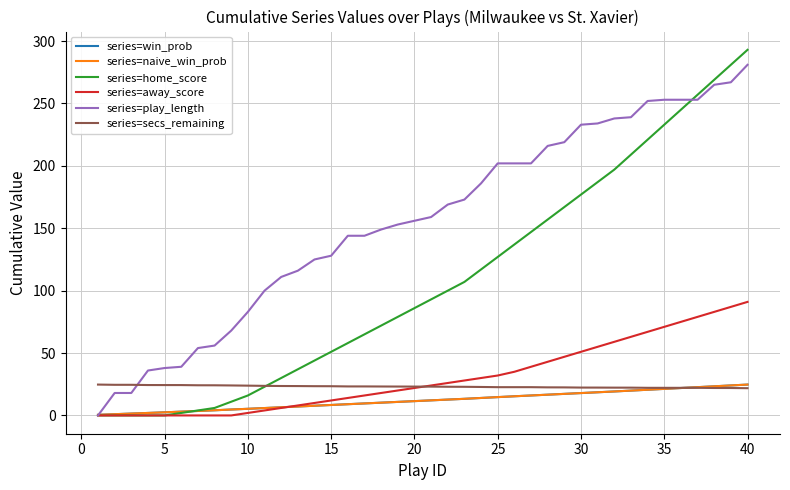

Reading left to right, list all the values displayed in this chart.

series=win_prob: 0.5	1.0	1.5	2.0	2.5	3.0	3.6	4.1	4.7	5.3	5.9	6.5	7.2	7.8	8.4	9.0	9.6	10.2	10.9	11.5	12.1	12.7	13.3	14.0	14.7	15.4	16.0	16.6	17.3	17.9	18.6	19.2	19.9	20.6	21.3	22.0	22.7	23.4	24.0	24.7
series=naive_win_prob: 0.5	1.0	1.5	2.0	2.5	3.0	3.6	4.1	4.7	5.3	5.9	6.5	7.2	7.8	8.4	9.0	9.6	10.2	10.9	11.5	12.1	12.7	13.3	14.0	14.7	15.4	16.0	16.6	17.3	17.9	18.6	19.2	19.9	20.6	21.3	22.0	22.7	23.4	24.0	24.7
series=home_score: 0.0	0.0	0.0	0.0	0.0	2.0	4.0	6.0	11.0	16.0	23.0	30.0	37.0	44.0	51.0	58.0	65.0	72.0	79.0	86.0	93.0	100.0	107.0	117.0	127.0	137.0	147.0	157.0	167.0	177.0	187.0	197.0	209.0	221.0	233.0	245.0	257.0	269.0	281.0	293.0
series=away_score: 0.0	0.0	0.0	0.0	0.0	0.0	0.0	0.0	0.0	2.0	4.0	6.0	8.0	10.0	12.0	14.0	16.0	18.0	20.0	22.0	24.0	26.0	28.0	30.0	32.0	35.0	39.0	43.0	47.0	51.0	55.0	59.0	63.0	67.0	71.0	75.0	79.0	83.0	87.0	91.0
series=play_length: 0.0	18.0	18.0	36.0	38.0	39.0	54.0	56.0	68.0	83.0	100.0	111.0	116.0	125.0	128.0	144.0	144.0	149.0	153.0	156.0	159.0	169.0	173.0	186.0	202.0	202.0	202.0	216.0	219.0	233.0	234.0	238.0	239.0	252.0	253.0	253.0	253.0	265.0	267.0	281.0
series=secs_remaining: 24.7	24.5	24.5	24.4	24.3	24.3	24.2	24.2	24.0	23.9	23.7	23.6	23.5	23.4	23.4	23.3	23.3	23.2	23.2	23.1	23.1	23.0	23.0	22.8	22.7	22.7	22.7	22.5	22.5	22.3	22.3	22.3	22.3	22.1	22.1	22.1	22.1	22.0	22.0	21.8